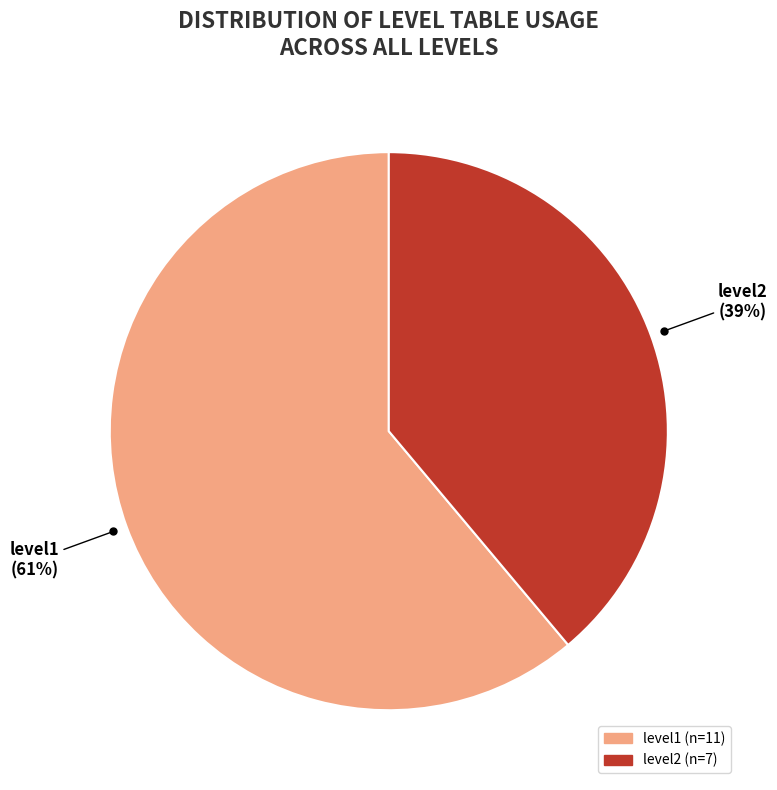

Which category has the smallest portion of the pie?

level2